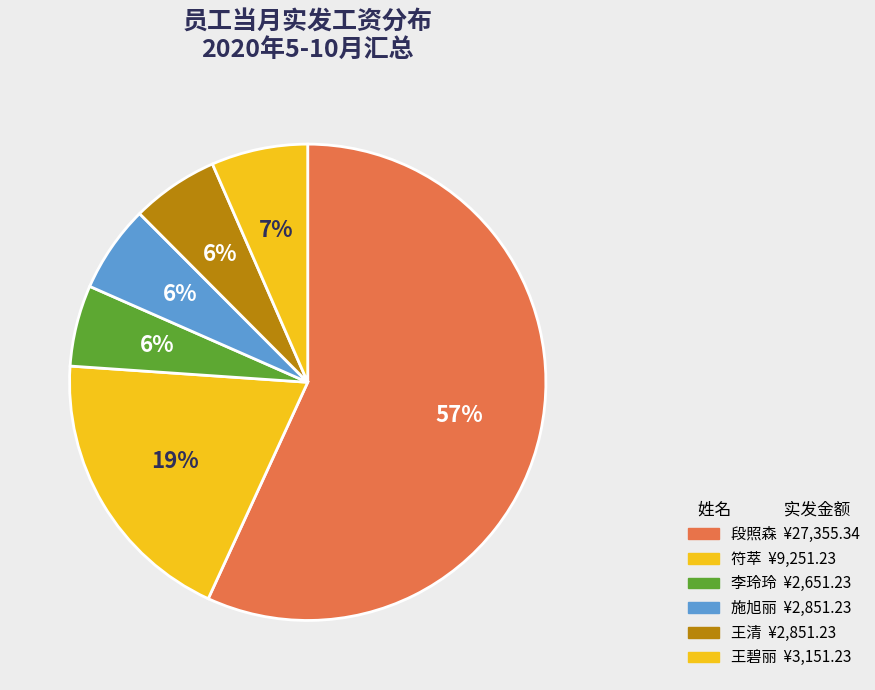

Rank the categories by value from highest to lowest.

段照森, 符萃, 王碧丽, 施旭丽, 王清, 李玲玲